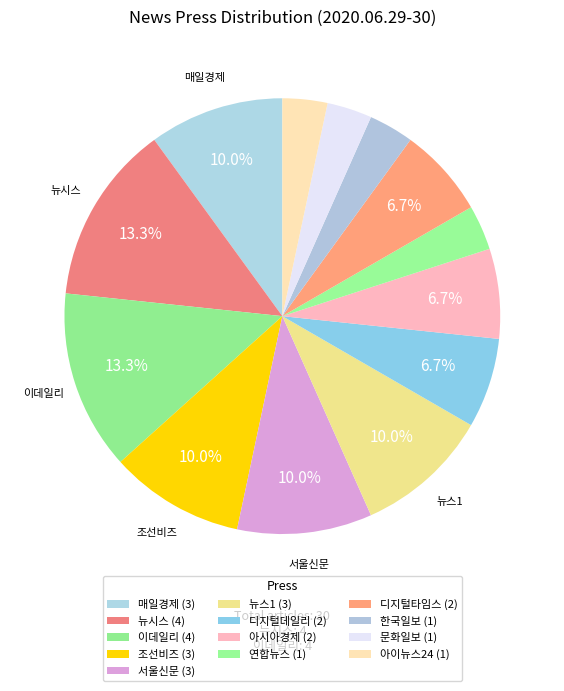

Which category has the biggest portion of the pie?

뉴시스